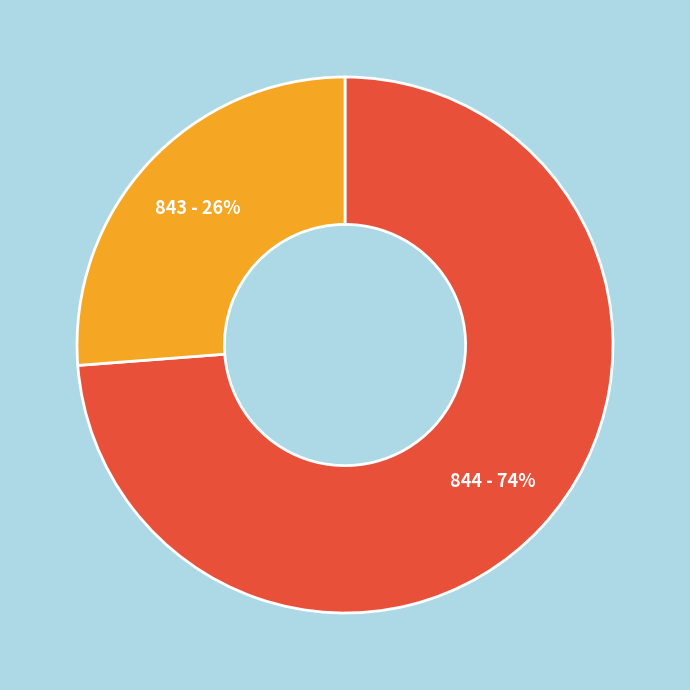

To the nearest percent, what is the average slice percentage?

50%